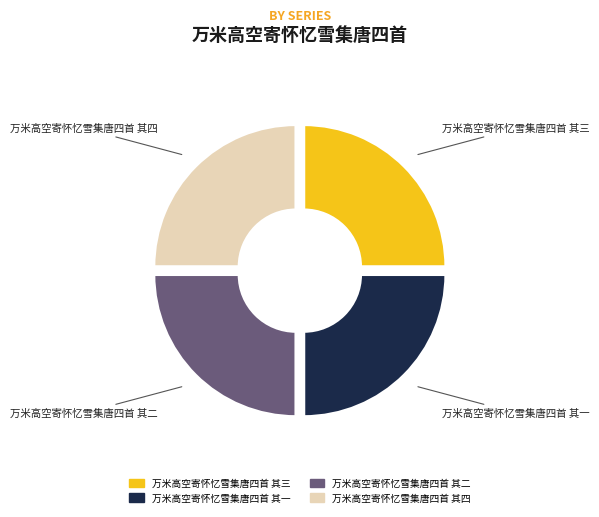

True or false: 万米高空寄怀忆雪集唐四首 其二 accounts for 25% of the total.

True